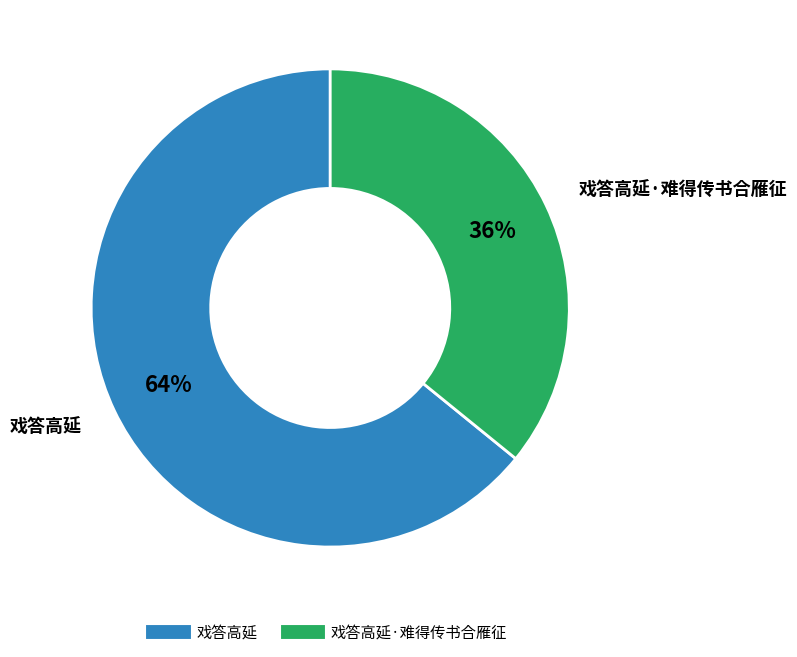

Is there a majority slice in this chart?

Yes